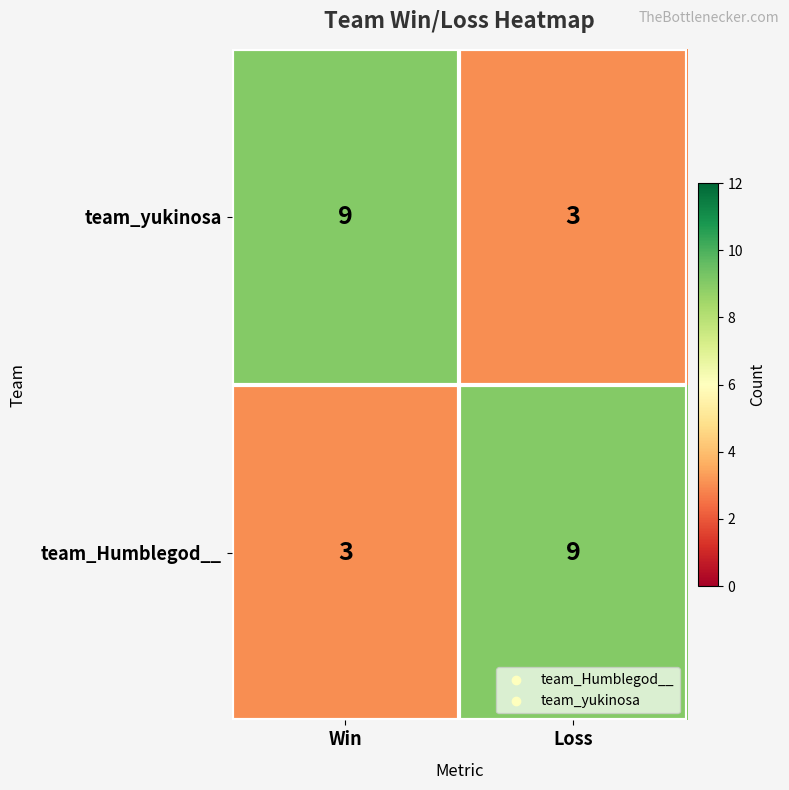

What is the difference between the maximum and minimum values in the team_yukinosa series?

6